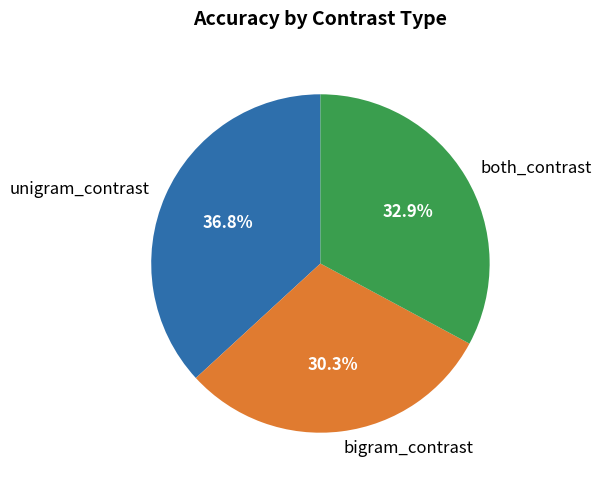

How many slices are in this pie chart?

3